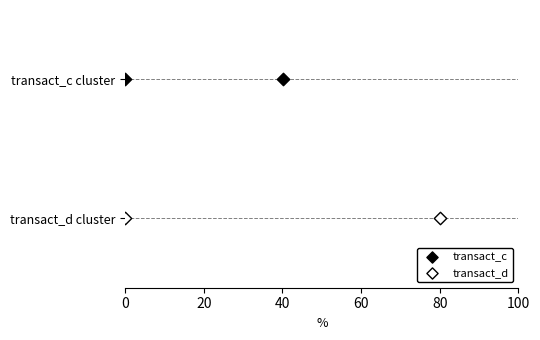

What are all the series names shown in the legend?

transact_c, transact_d